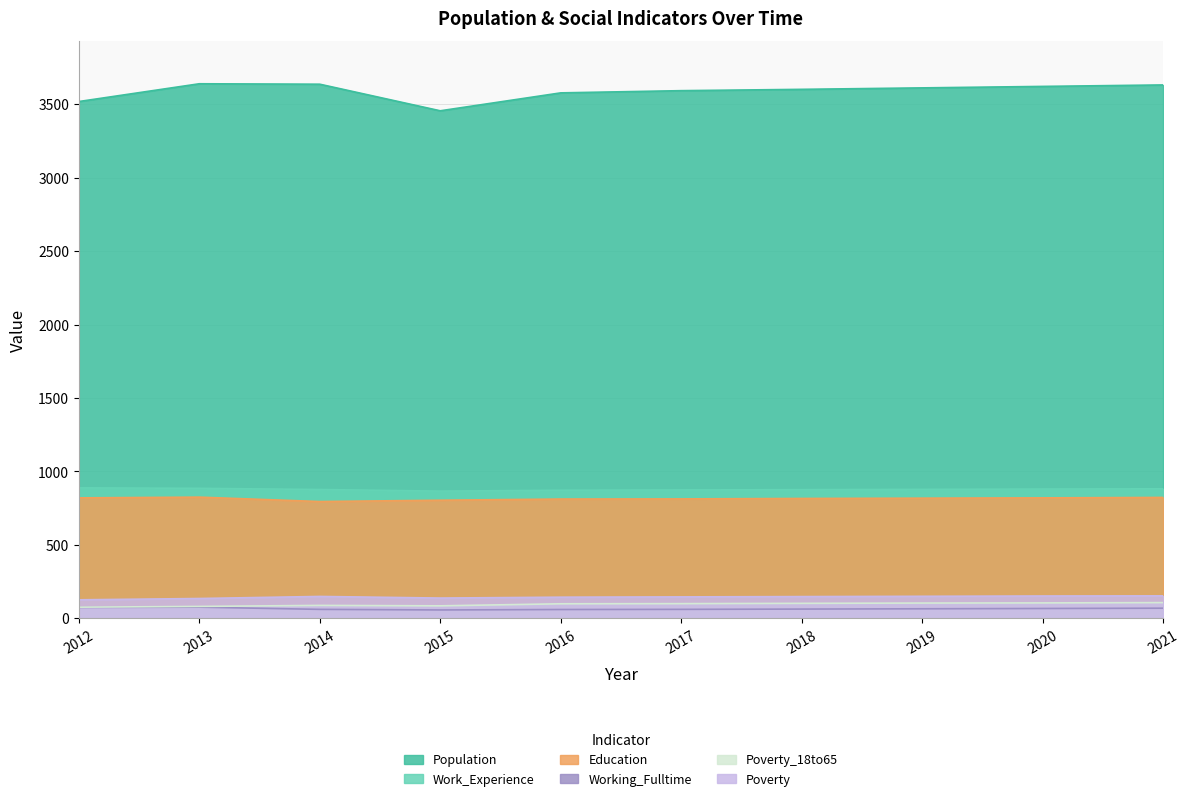

What is the difference between the second highest and minimum values in the Poverty series?

26